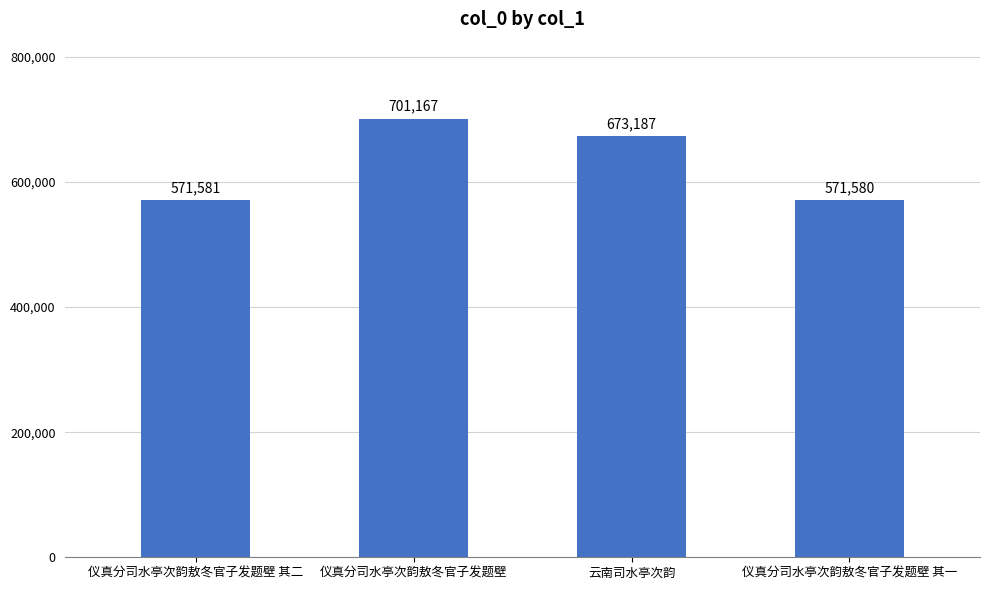

How many series are shown in this chart?

1